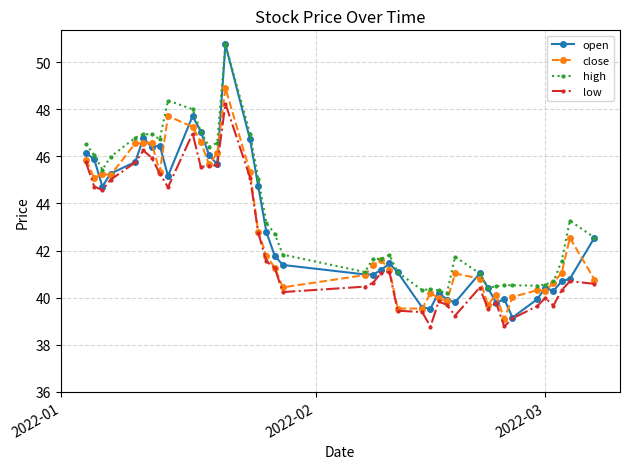

What is the lowest value of the close series?

39.1